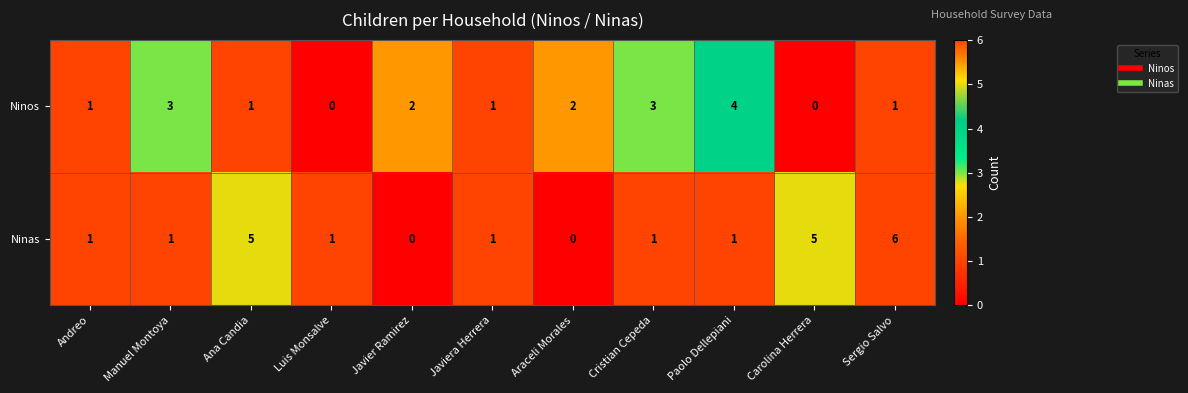

Count the Ninos values in the range 1 to 3.

8